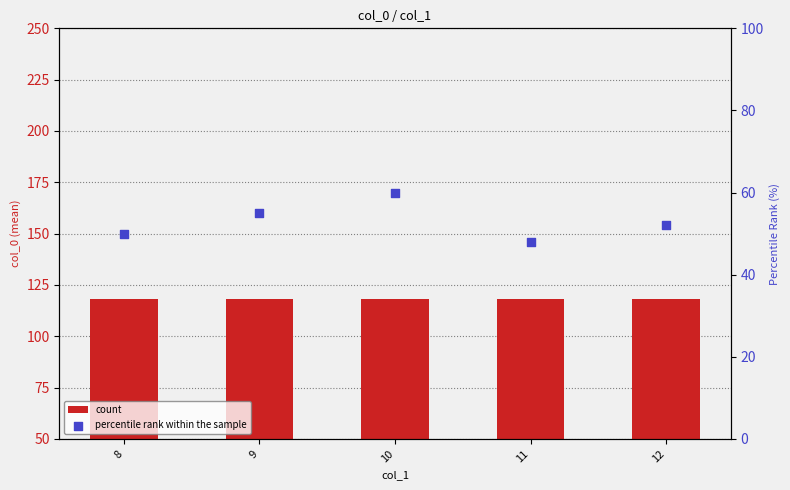

Which series reaches the maximum Y coordinate?

count